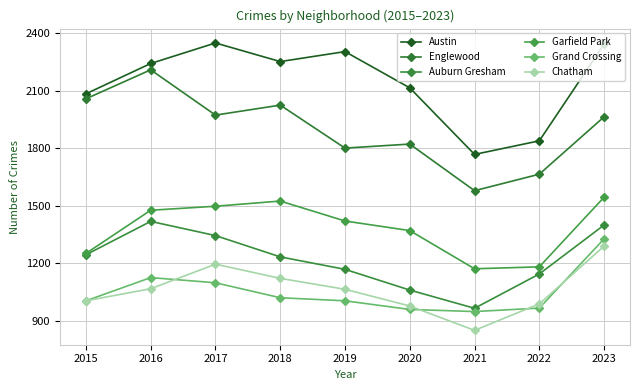

What is the value of the Garfield Park point at the 5th from the left?

1420